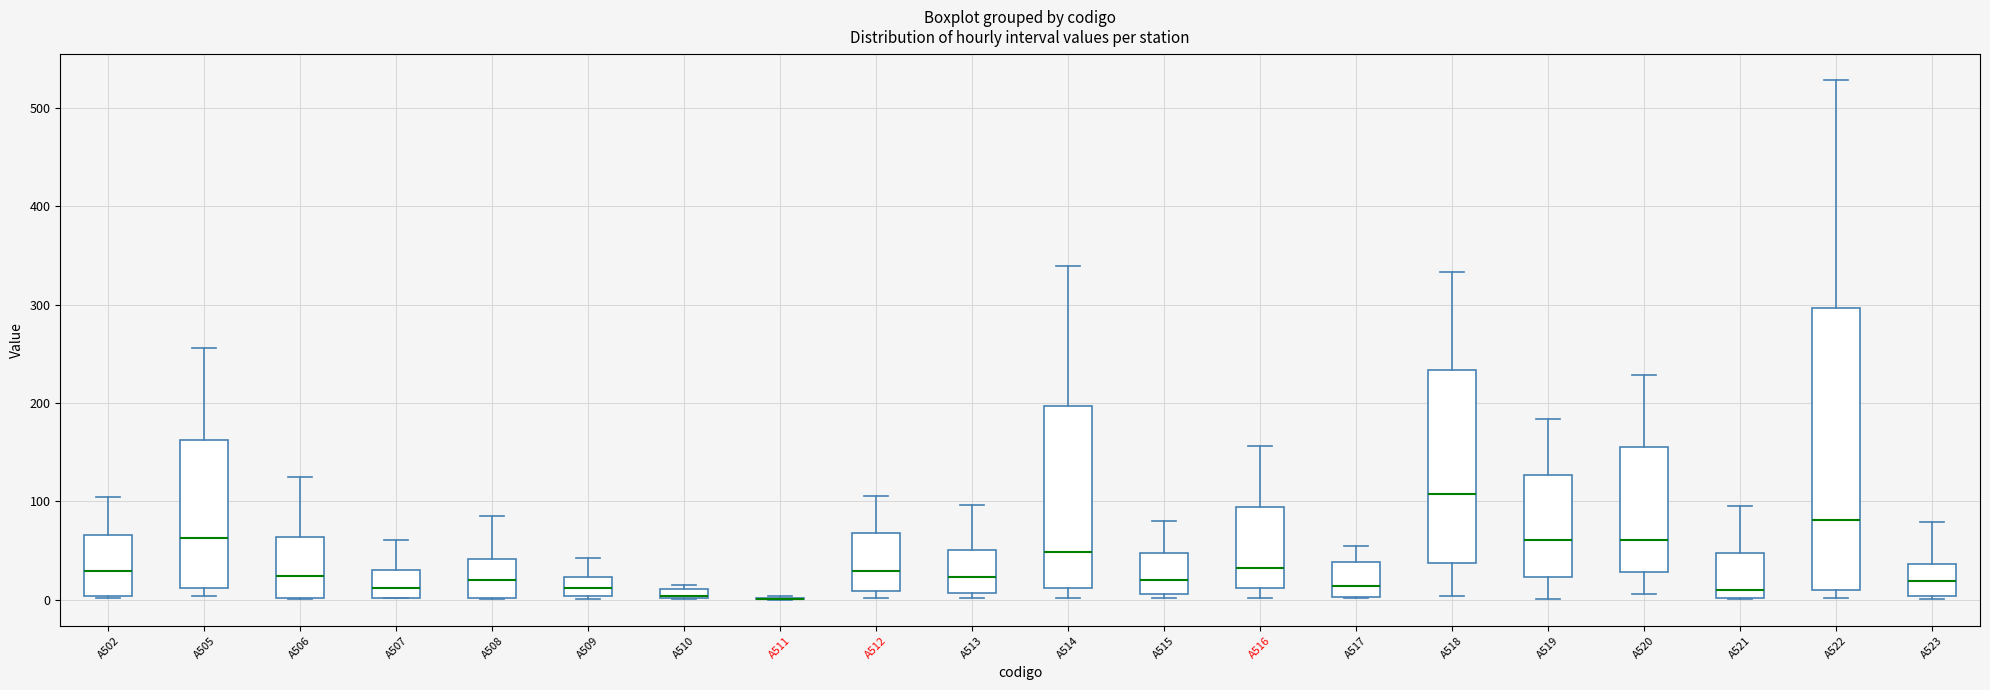

Where does the upper whisker of the box for A509 end on the y-axis? The values are not printed on the chart, so give them approximately, as read against the axis.

40